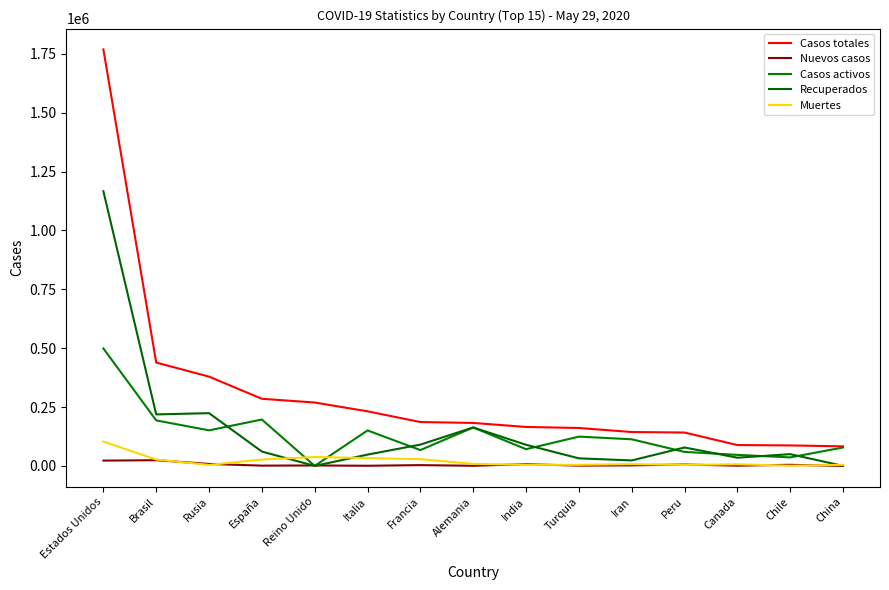

Which category has the lowest value in the Muertes series?

Chile